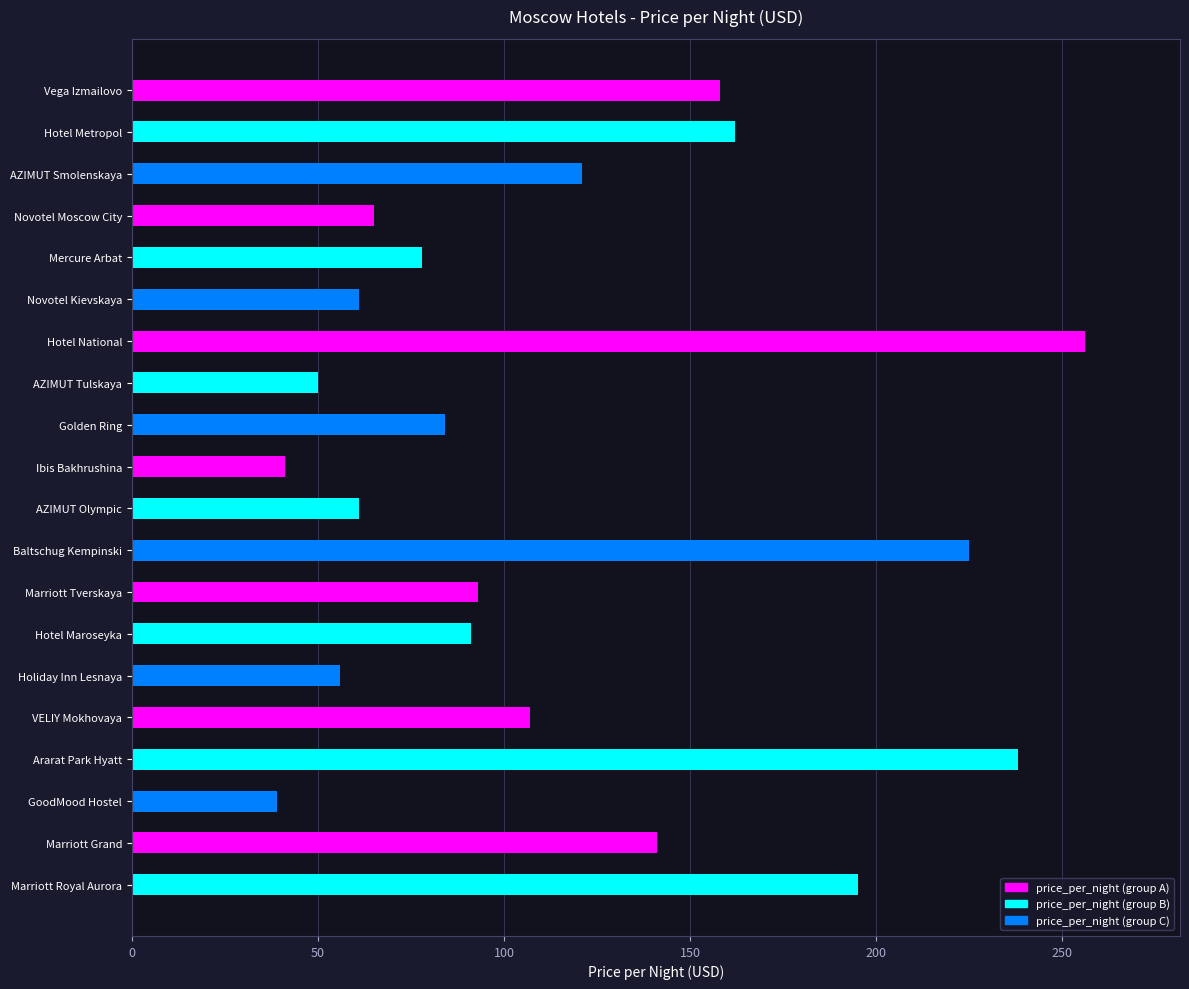

Which category has the highest value across all series?

Hotel National